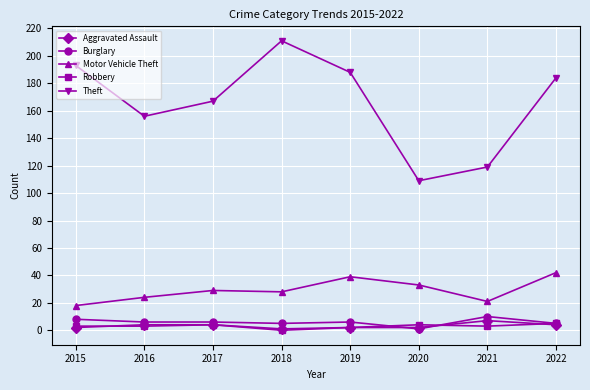

Which label corresponds to the largest value in the chart?

2018